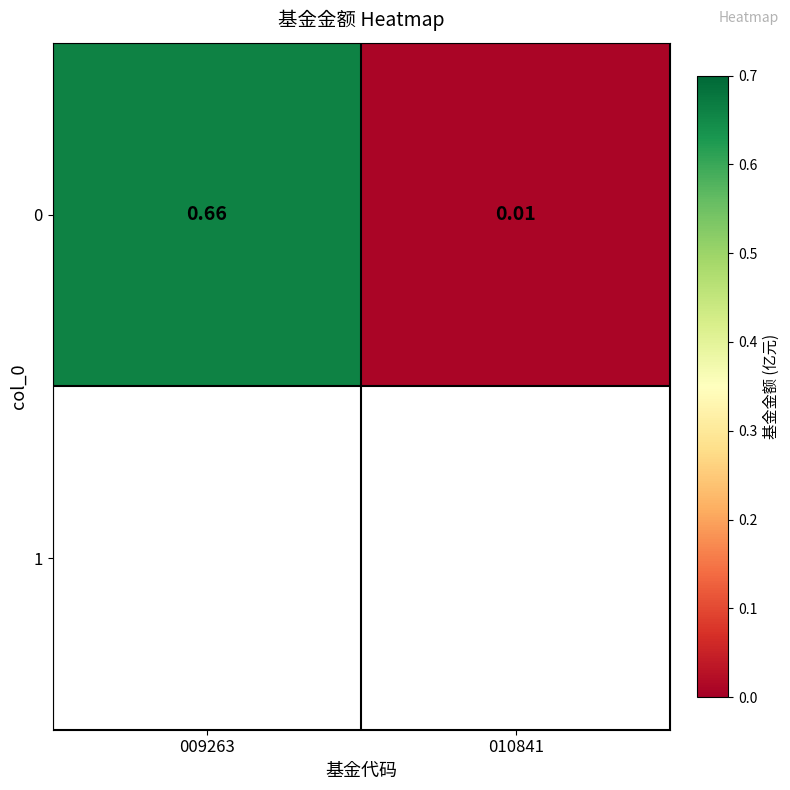

Which label corresponds to the largest value in the chart?

009263